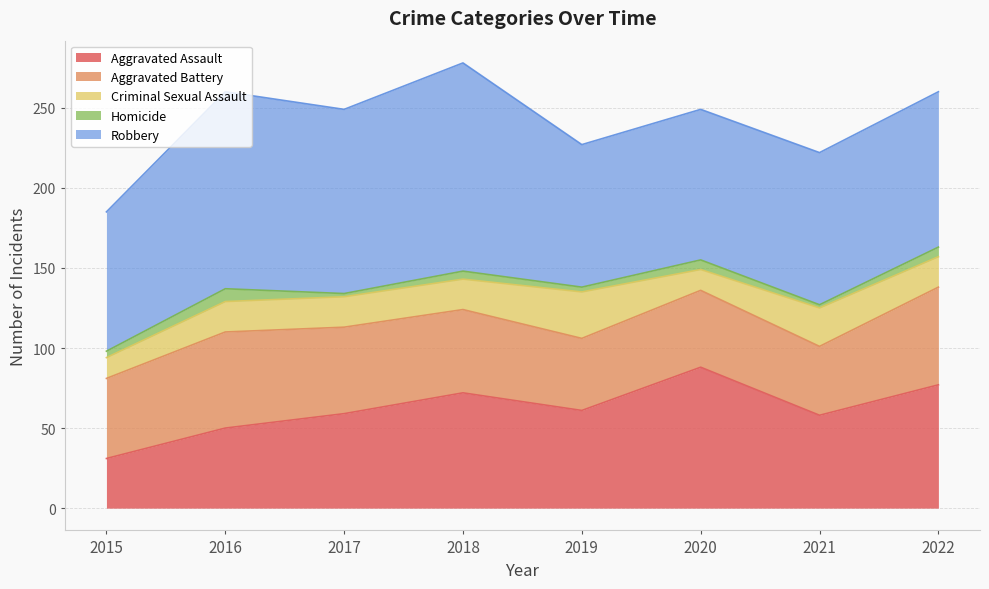

At which label is Aggravated Assault closest to 59?

2017